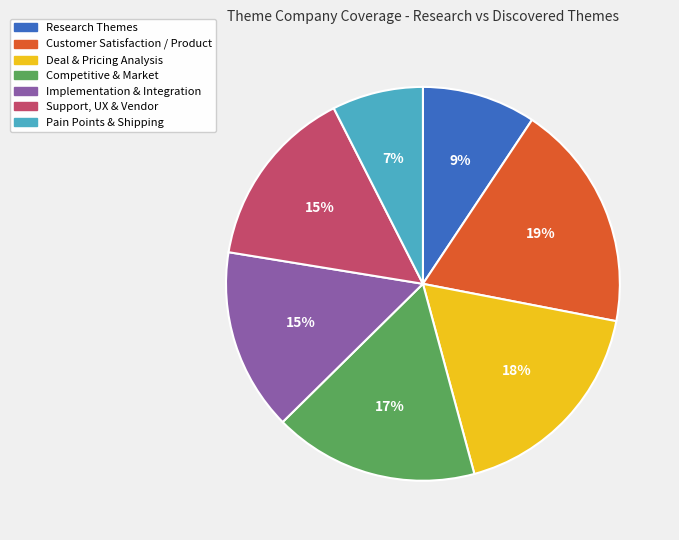

Is there a majority slice in this chart?

No